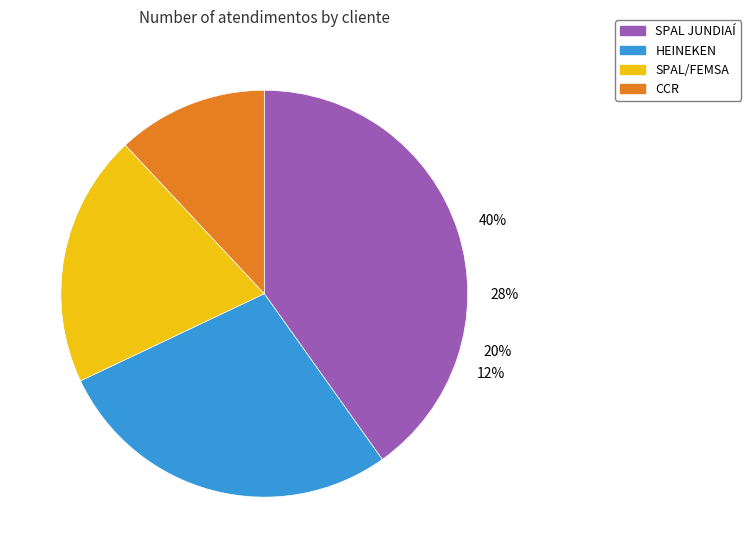

How many segments does this pie chart have?

4